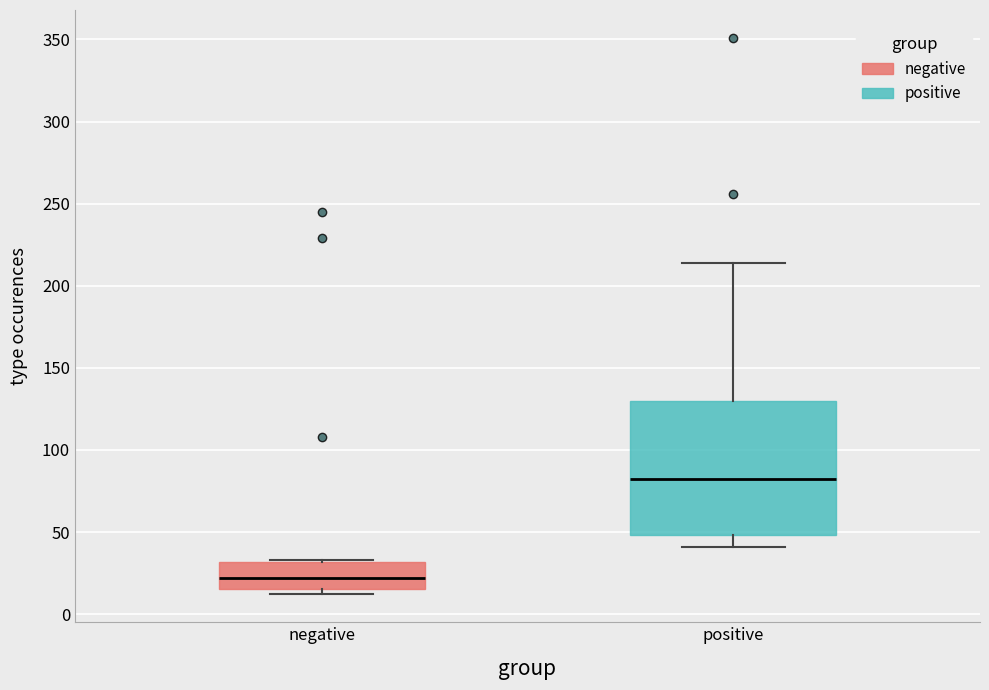

Reading left to right, transcribe this box plot: for each box, give where its median line is, the range the box spans, and where its two whiskers end, as read against the y-axis. The values are not printed on the chart, so give them approximately, as read against the axis.

negative: median 20, box 15 to 30, whiskers 10 to 35
positive: median 80, box 50 to 130, whiskers 40 to 215